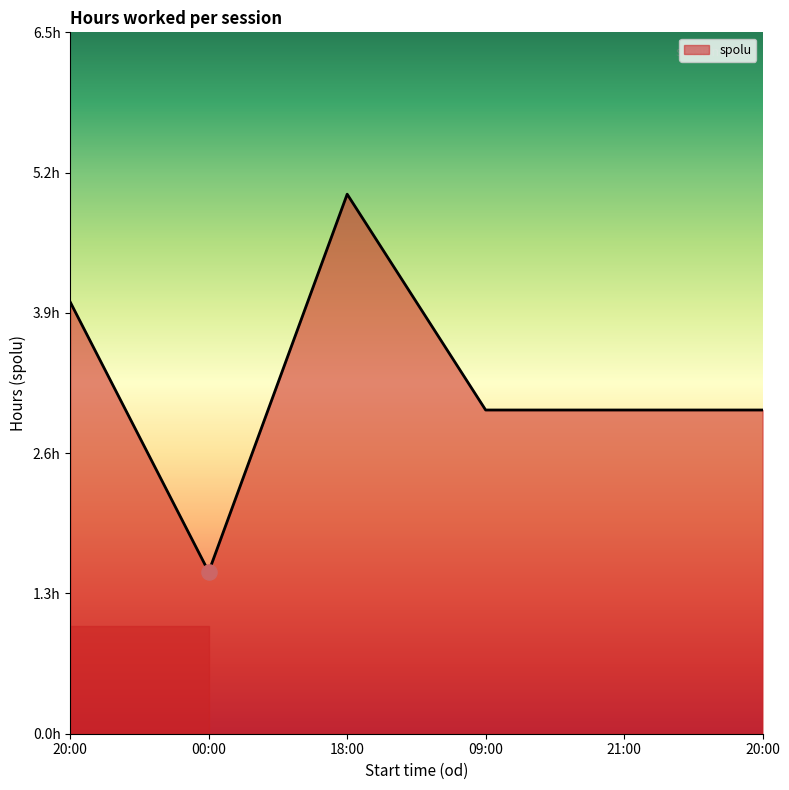

Is this an area chart (filled region under the line)?

Yes